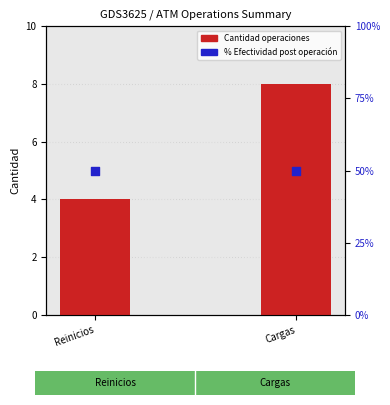

At how many categories does at least one series exceed 48?

2